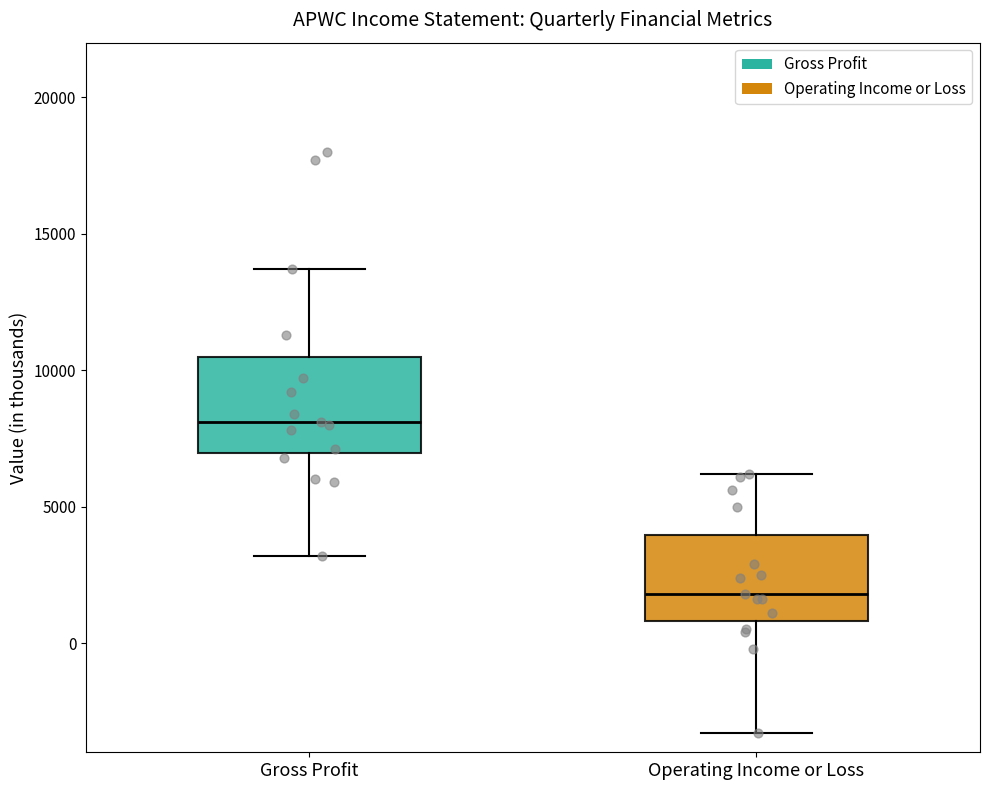

Which box's median line is the lowest?

Operating Income or Loss